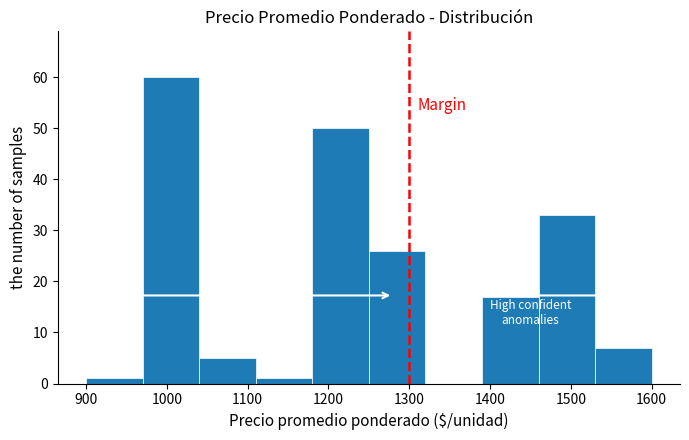

Reading left to right, transcribe this chart: for each bar, give the range it covers on the x-axis and its height. The values are not printed on the chart, so give them approximately, as read against the axis.

900 to 970: 1
970 to 1040: 60
1040 to 1110: 5
1110 to 1180: 1
1180 to 1250: 50
1250 to 1320: 26
1320 to 1390: 0
1390 to 1460: 17
1460 to 1530: 33
1530 to 1600: 7